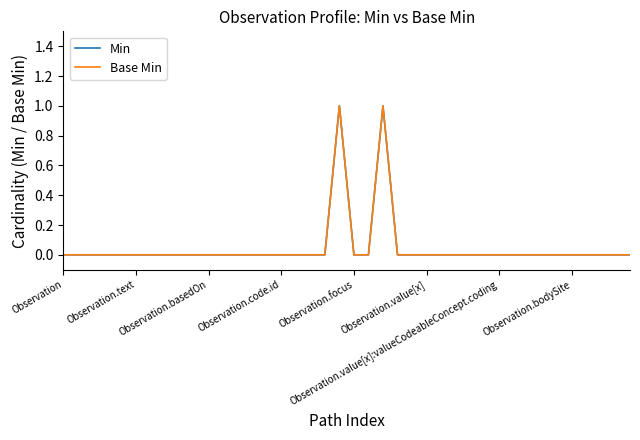

How many lines are shown in the chart?

2